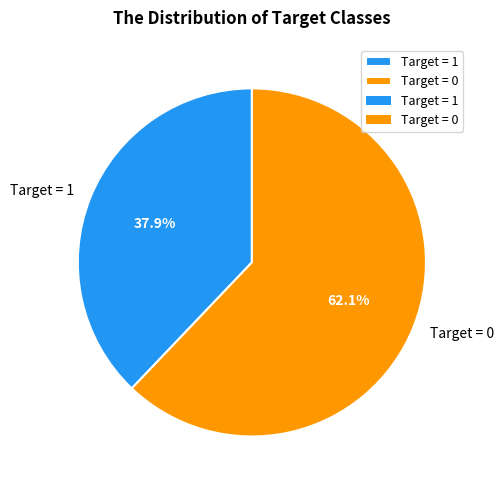

What percentage is NOT represented by Target = 0?

37.9%